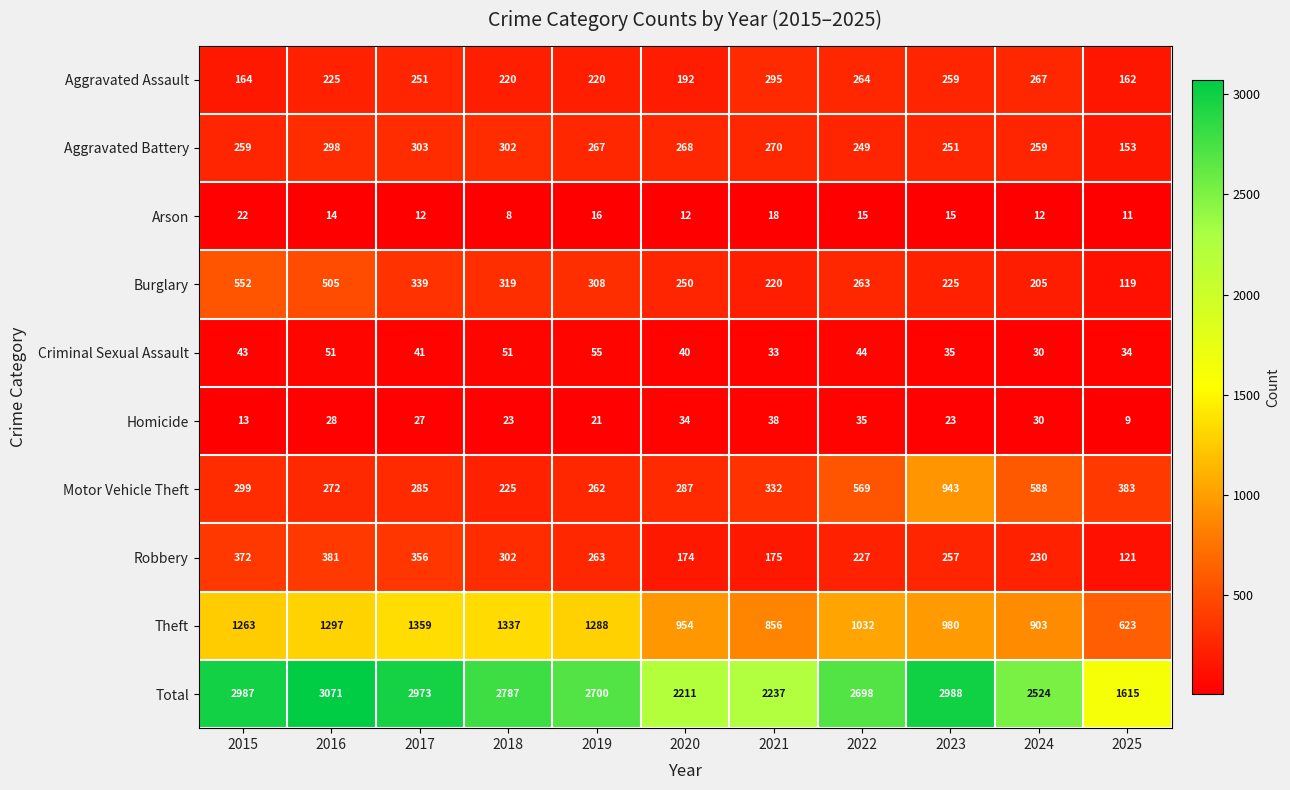

Is it true that Aggravated Battery equals 251 at 2023?

True